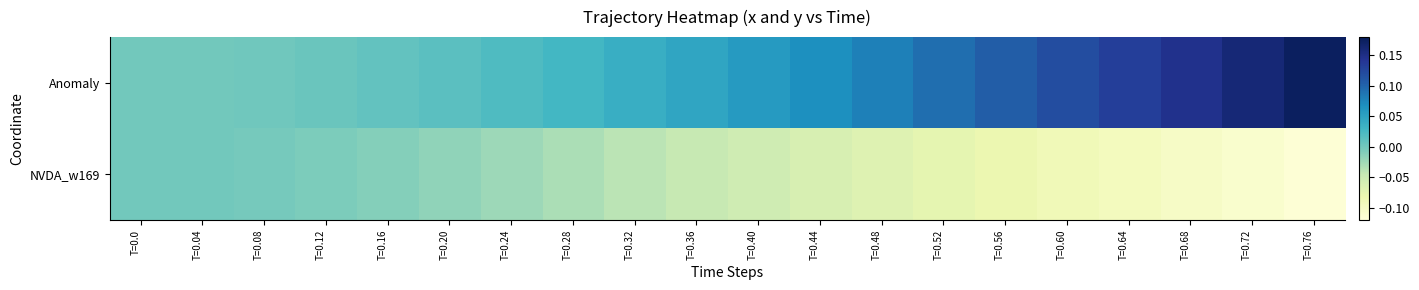

Reading left to right, what are all the values shown in this chart?

Anomaly: T=0.0=0.0	T=0.04=0.0	T=0.08=0.0	T=0.12=0.0	T=0.16=0.0	T=0.20=0.0	T=0.24=0.0	T=0.28=0.0	T=0.32=0.0	T=0.36=0.0	T=0.40=0.1	T=0.44=0.1	T=0.48=0.1	T=0.52=0.1	T=0.56=0.1	T=0.60=0.1	T=0.64=0.1	T=0.68=0.1	T=0.72=0.2	T=0.76=0.2
NVDA_w169: T=0.0=0.0	T=0.04=0.0	T=0.08=-0.0	T=0.12=-0.0	T=0.16=-0.0	T=0.20=-0.0	T=0.24=-0.0	T=0.28=-0.0	T=0.32=-0.0	T=0.36=-0.0	T=0.40=-0.1	T=0.44=-0.1	T=0.48=-0.1	T=0.52=-0.1	T=0.56=-0.1	T=0.60=-0.1	T=0.64=-0.1	T=0.68=-0.1	T=0.72=-0.1	T=0.76=-0.1